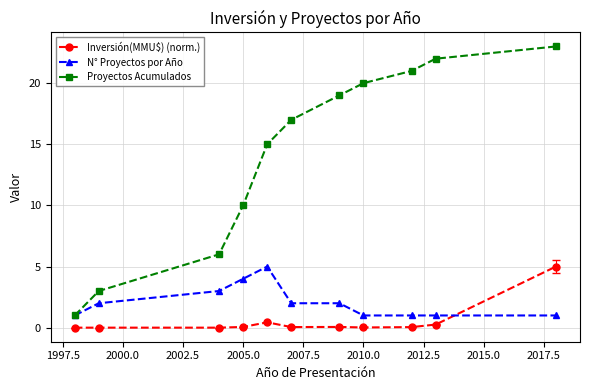

What are all the series names shown in the legend?

Inversión(MMU$) (norm.), N° Proyectos por Año, Proyectos Acumulados